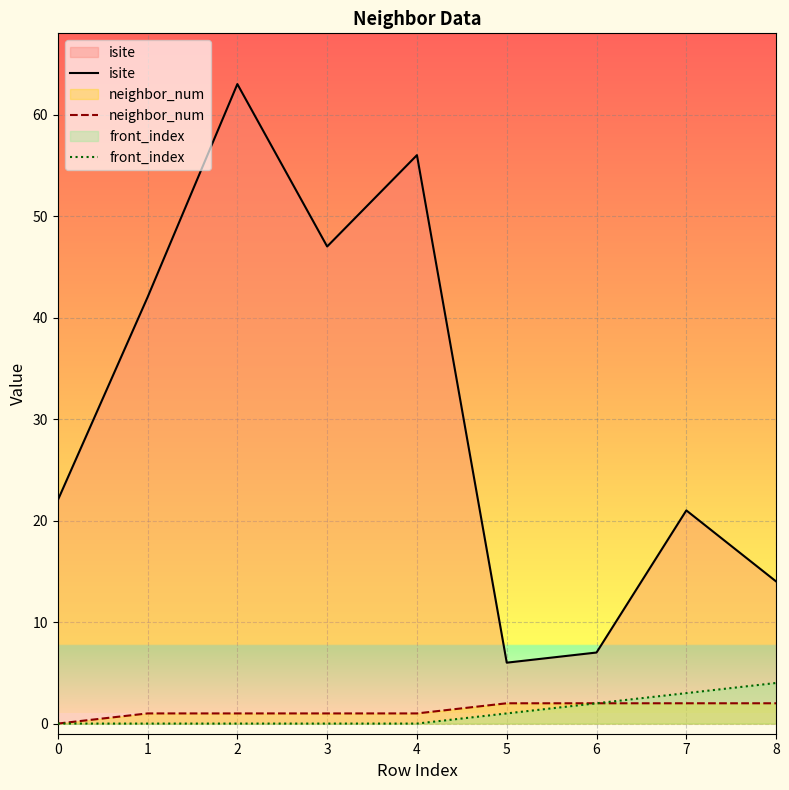

True or false: neighbor_num and front_index cross at least once.

False